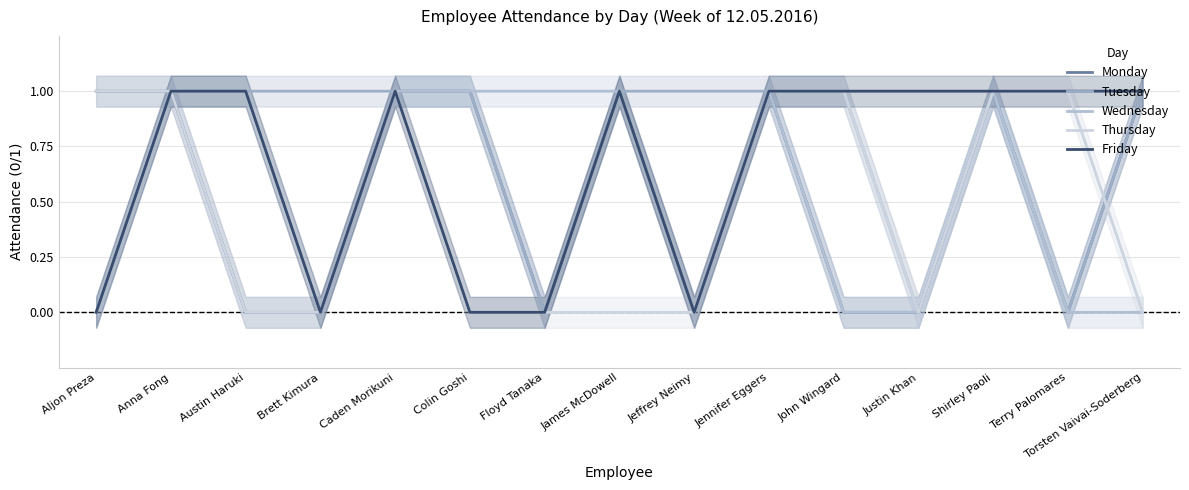

Reading right to left, list all the values displayed in this chart.

Monday: Torsten Vaivai-Soderberg=1	Terry Palomares=0	Shirley Paoli=1	Justin Khan=0	John Wingard=0	Jennifer Eggers=1	Jeffrey Neimy=0	James McDowell=1	Floyd Tanaka=0	Colin Goshi=1	Caden Morikuni=1	Brett Kimura=0	Austin Haruki=0	Anna Fong=1	Aljon Preza=1
Tuesday: Torsten Vaivai-Soderberg=1	Terry Palomares=0	Shirley Paoli=1	Justin Khan=0	John Wingard=1	Jennifer Eggers=1	Jeffrey Neimy=1	James McDowell=1	Floyd Tanaka=0	Colin Goshi=1	Caden Morikuni=1	Brett Kimura=1	Austin Haruki=1	Anna Fong=1	Aljon Preza=0
Wednesday: Torsten Vaivai-Soderberg=0	Terry Palomares=0	Shirley Paoli=1	Justin Khan=0	John Wingard=0	Jennifer Eggers=1	Jeffrey Neimy=0	James McDowell=1	Floyd Tanaka=1	Colin Goshi=1	Caden Morikuni=1	Brett Kimura=0	Austin Haruki=1	Anna Fong=1	Aljon Preza=0
Thursday: Torsten Vaivai-Soderberg=0	Terry Palomares=1	Shirley Paoli=1	Justin Khan=0	John Wingard=1	Jennifer Eggers=1	Jeffrey Neimy=0	James McDowell=0	Floyd Tanaka=0	Colin Goshi=0	Caden Morikuni=1	Brett Kimura=0	Austin Haruki=0	Anna Fong=1	Aljon Preza=1
Friday: Torsten Vaivai-Soderberg=1	Terry Palomares=1	Shirley Paoli=1	Justin Khan=1	John Wingard=1	Jennifer Eggers=1	Jeffrey Neimy=0	James McDowell=1	Floyd Tanaka=0	Colin Goshi=0	Caden Morikuni=1	Brett Kimura=0	Austin Haruki=1	Anna Fong=1	Aljon Preza=0